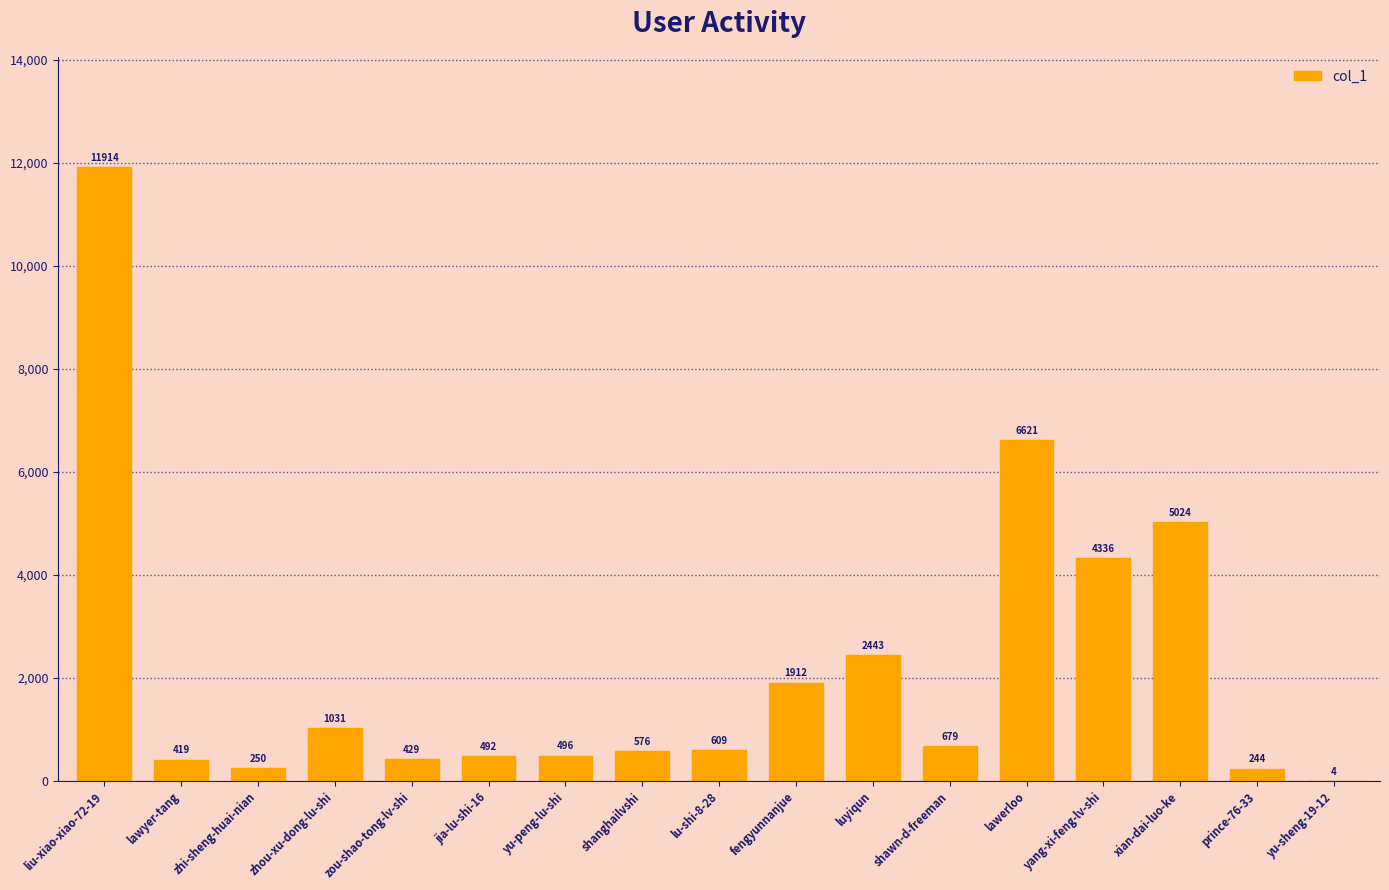

What is the sum of the values at lu-shi-8-28 and yang-xi-feng-lv-shi?

4945